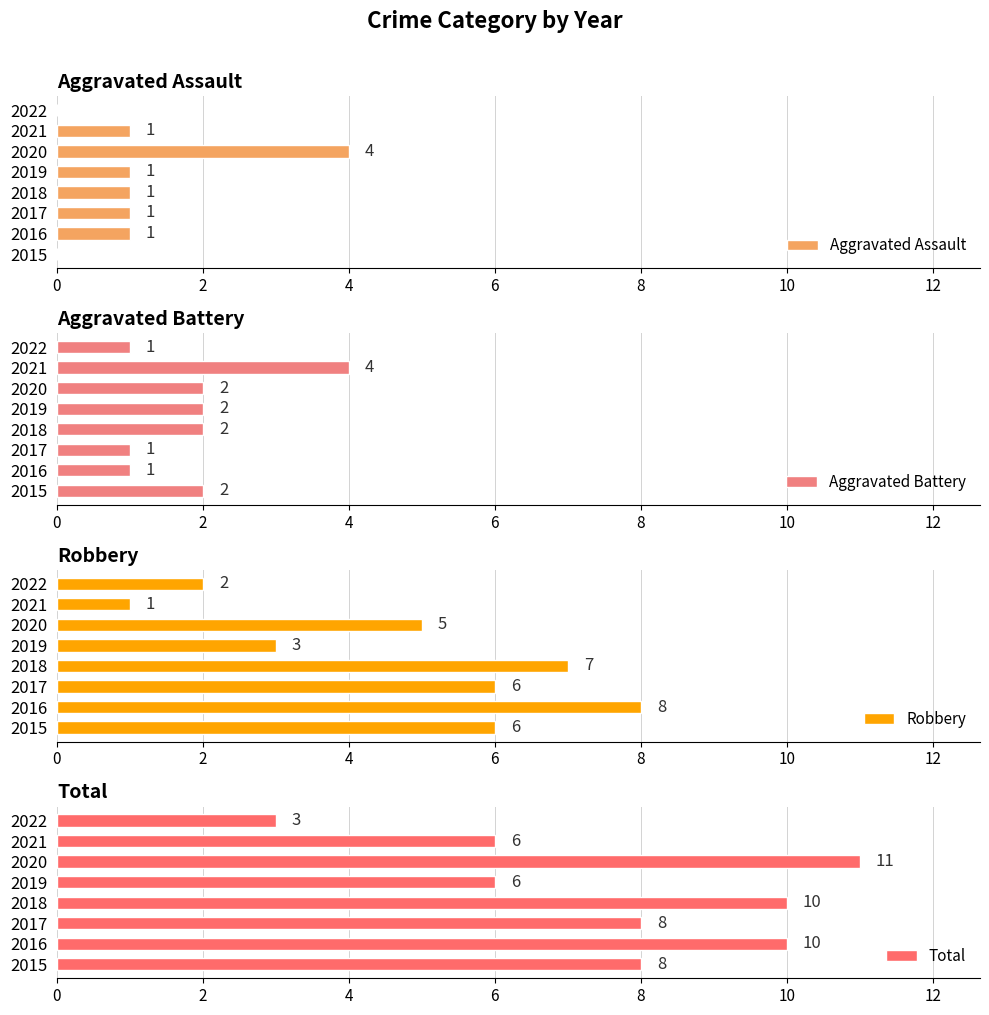

What is the sum of all Aggravated Battery values?

15